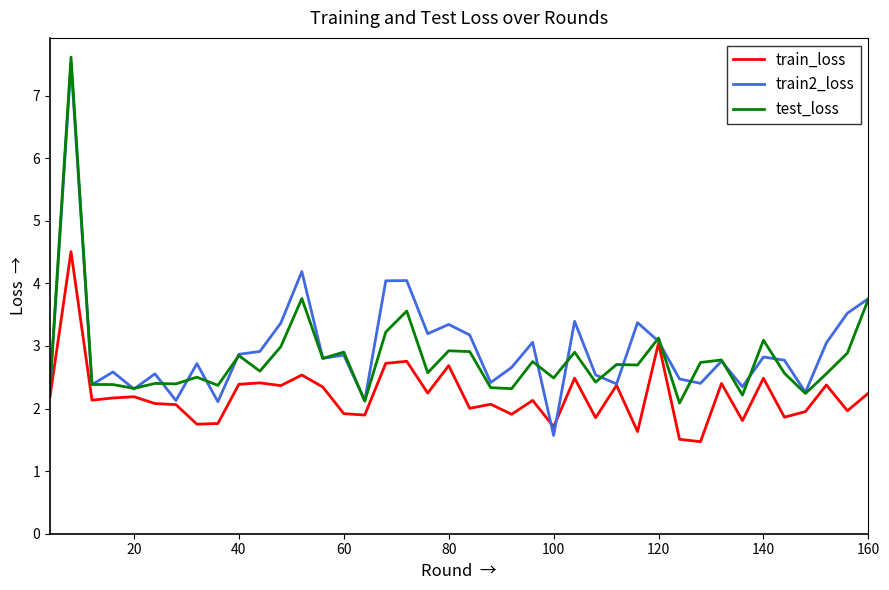

Which series has the widest spread of values?

train2_loss